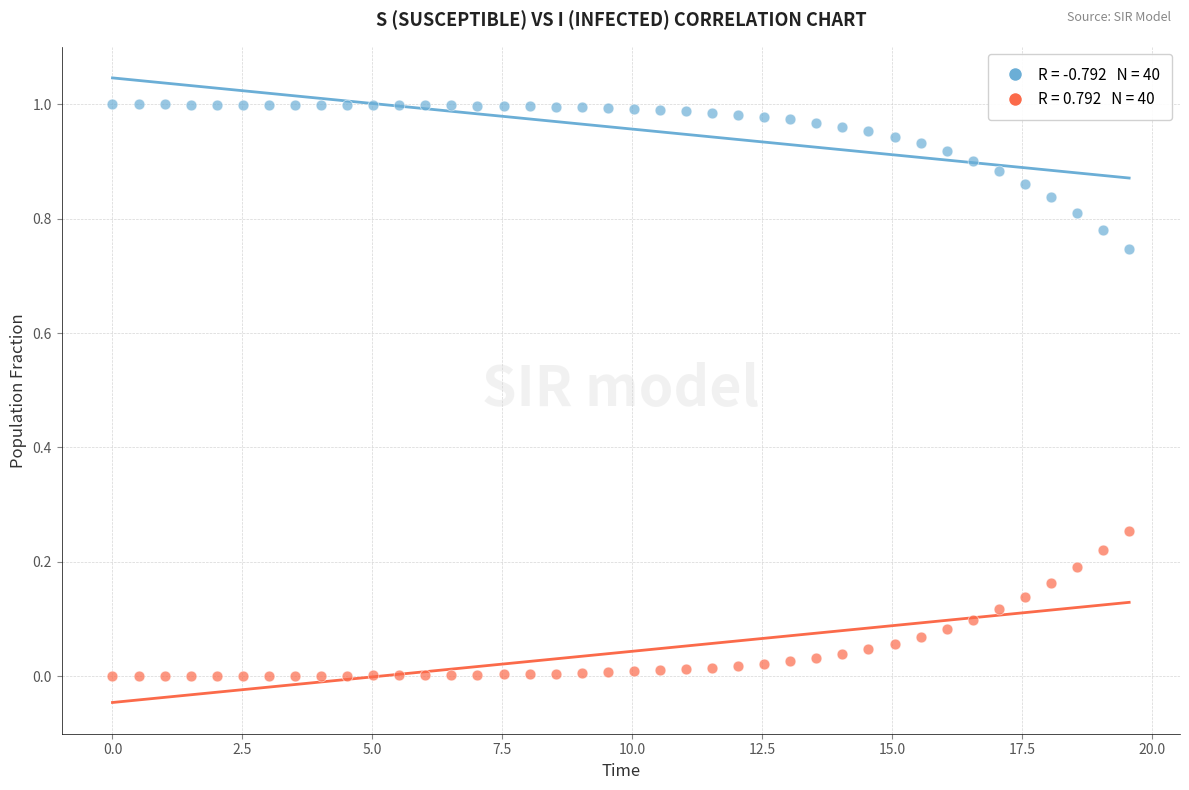

Across all data points, what is the range of X values (max minus min)?

19.6